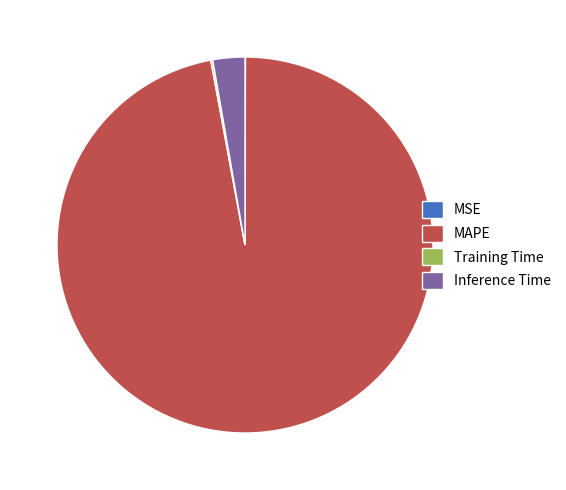

Does MAPE account for over 50% of the chart?

Yes